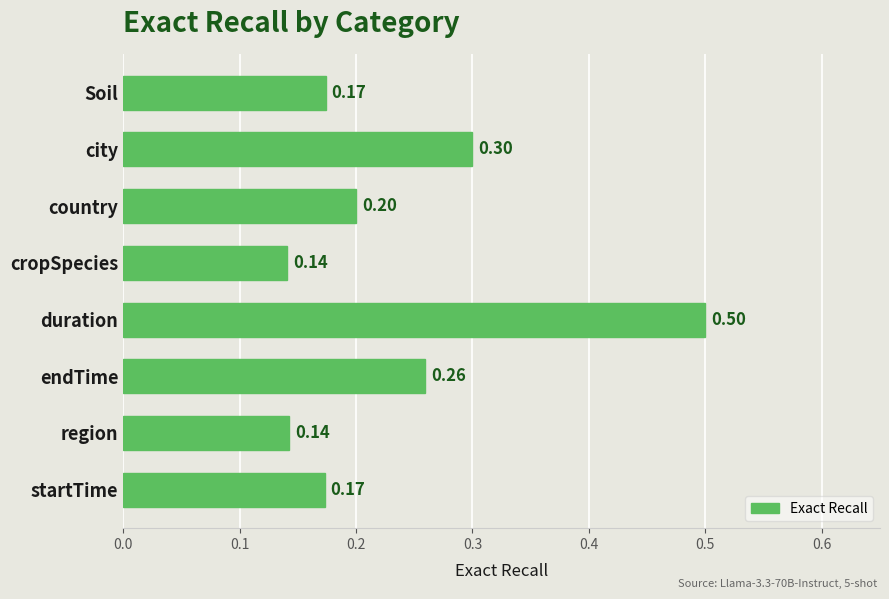

What is the label of the 8th bar from the top?

startTime